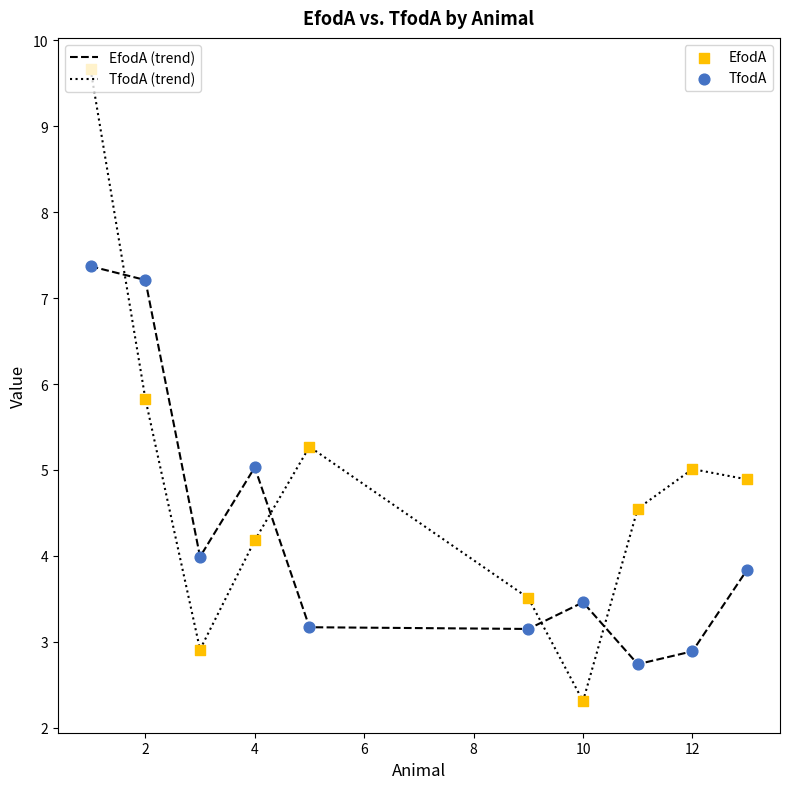

What is the greatest value displayed?

9.7